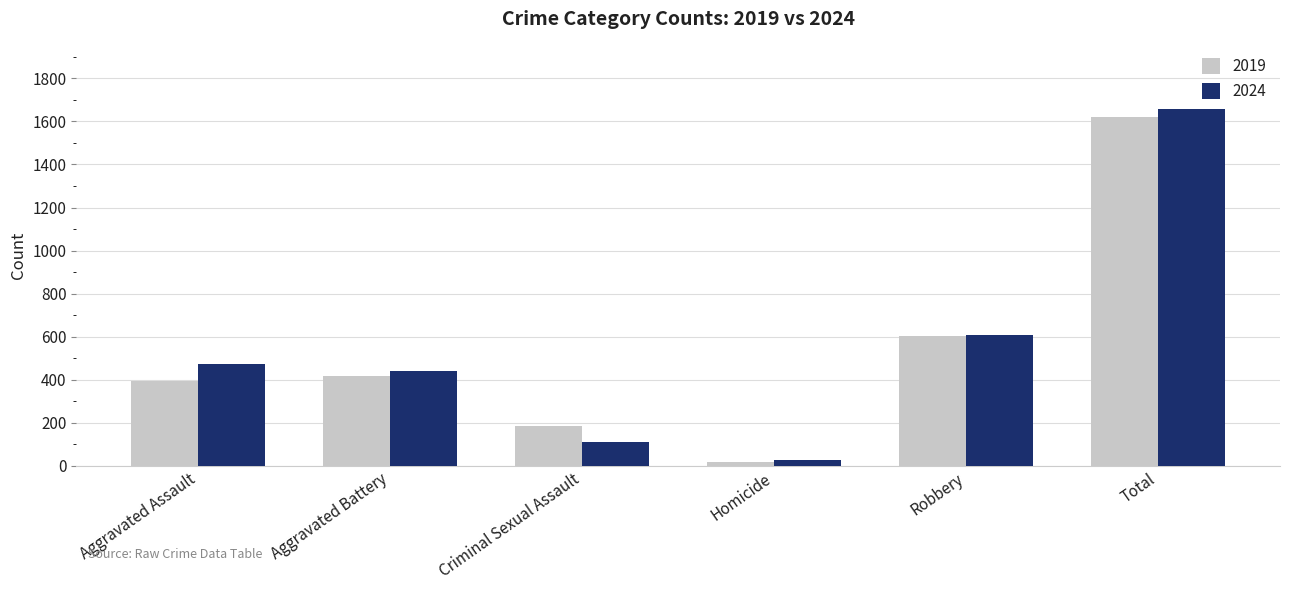

What position from the left is Criminal Sexual Assault?

3